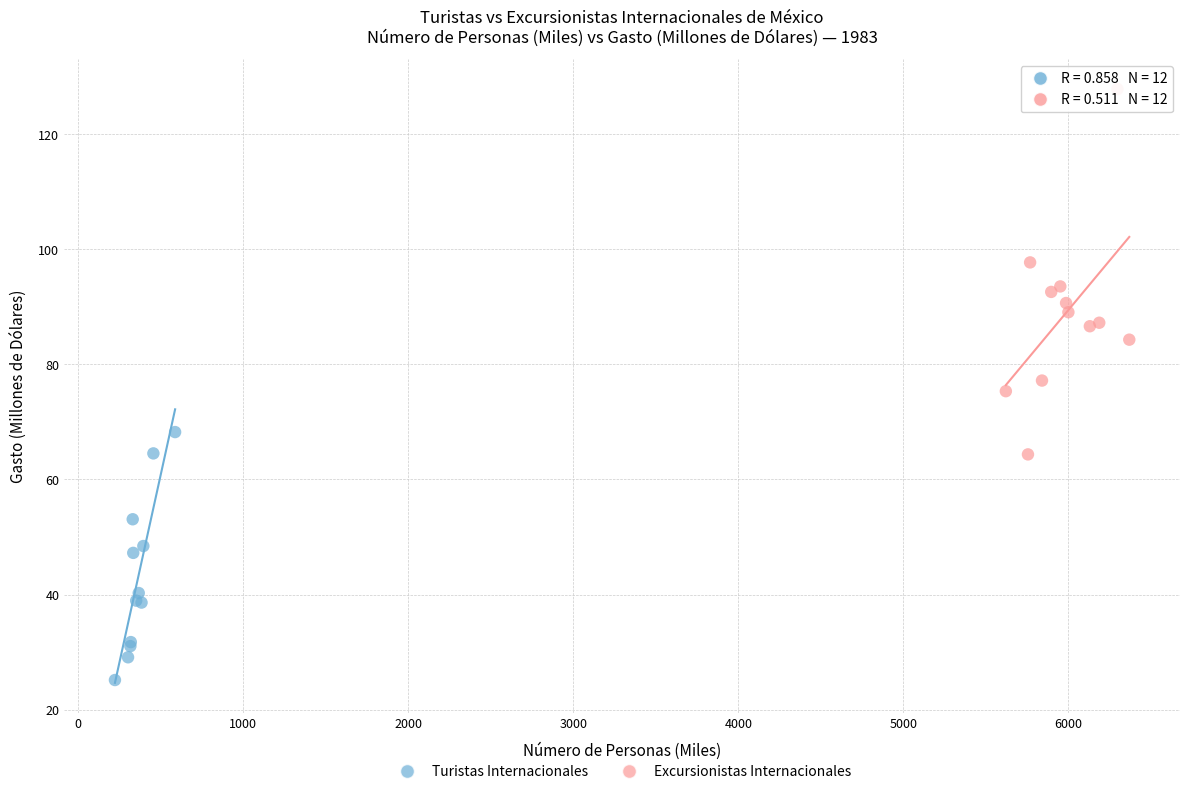

Which series contains the highest Y value?

Excursionistas Internacionales